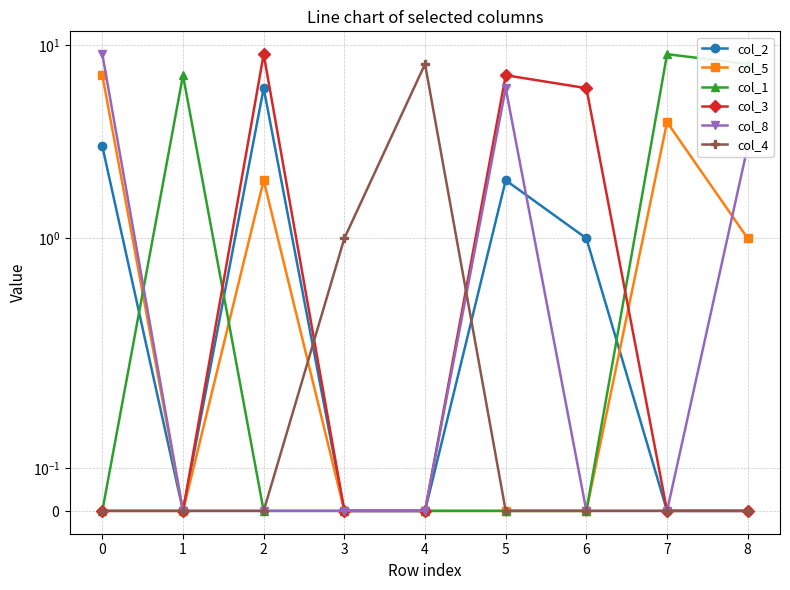

Rank the categories by col_8 value from lowest to highest.

1, 2, 3, 4, 6, 7, 8, 5, 0